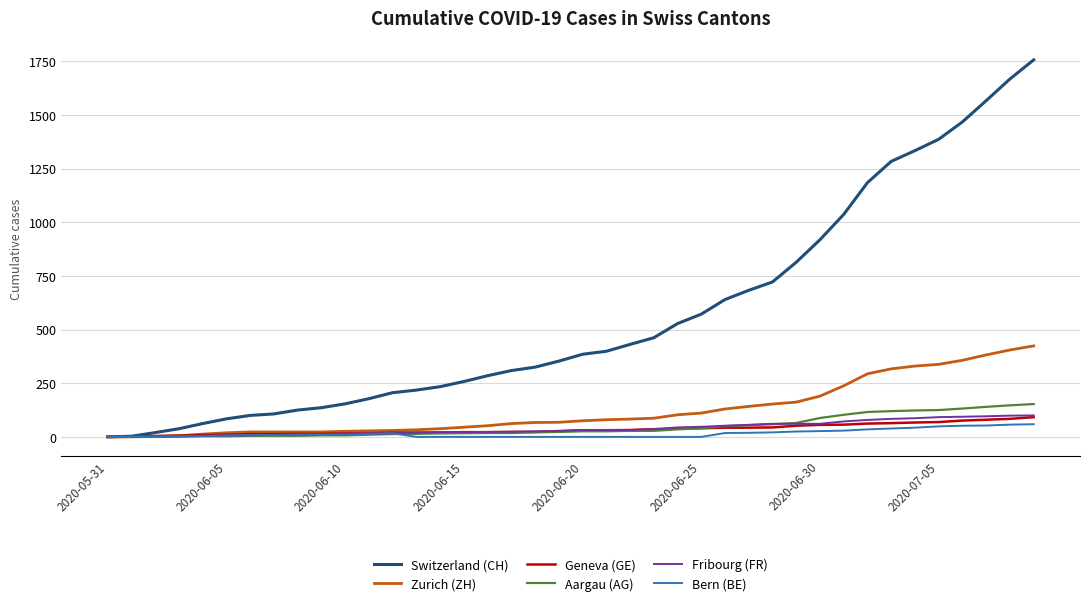

Which series has the widest spread of values?

Switzerland (CH)